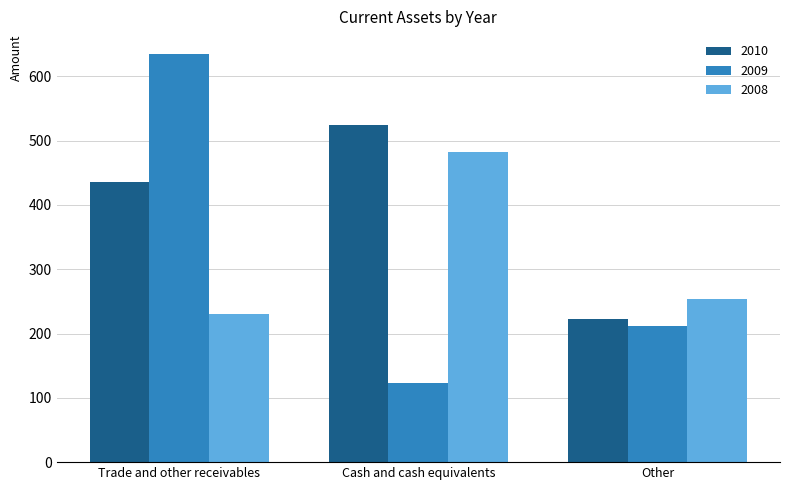

Is it true that 2010 equals 355 at Cash and cash equivalents?

False